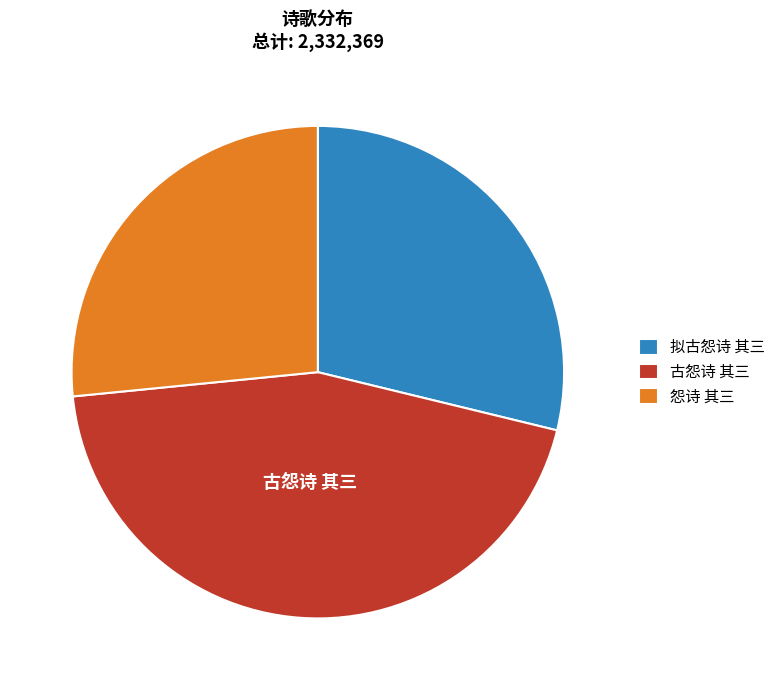

What is the ratio of the value at 怨诗 其三 to the value at 拟古怨诗 其三?

0.9